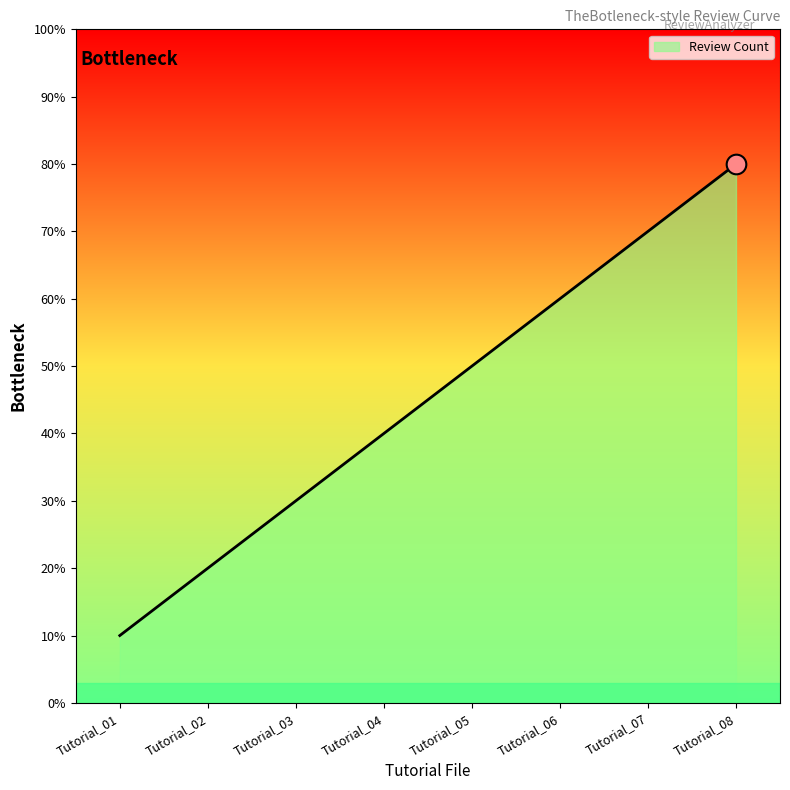

Is this an area chart (filled region under the line)?

Yes